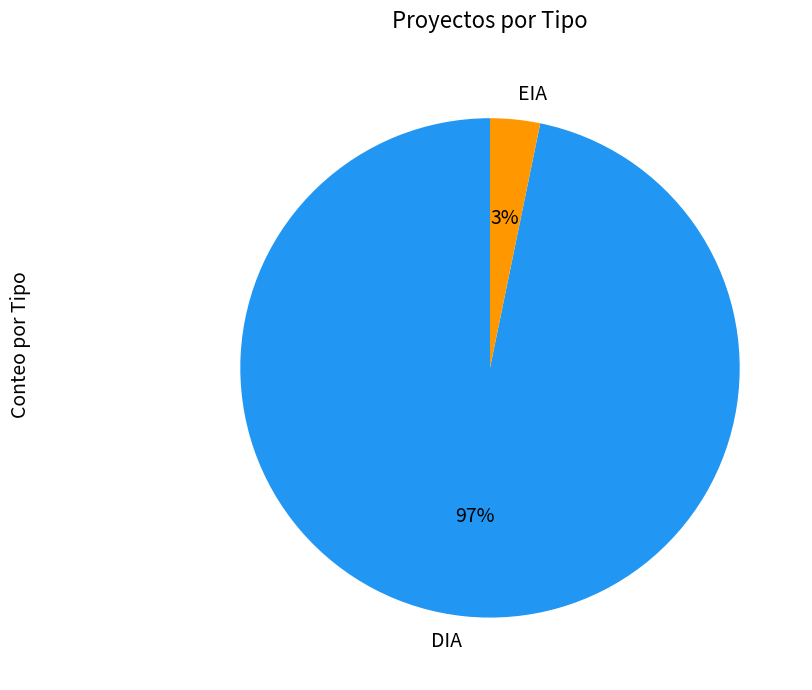

True or false: DIA accounts for 85% of the total.

False